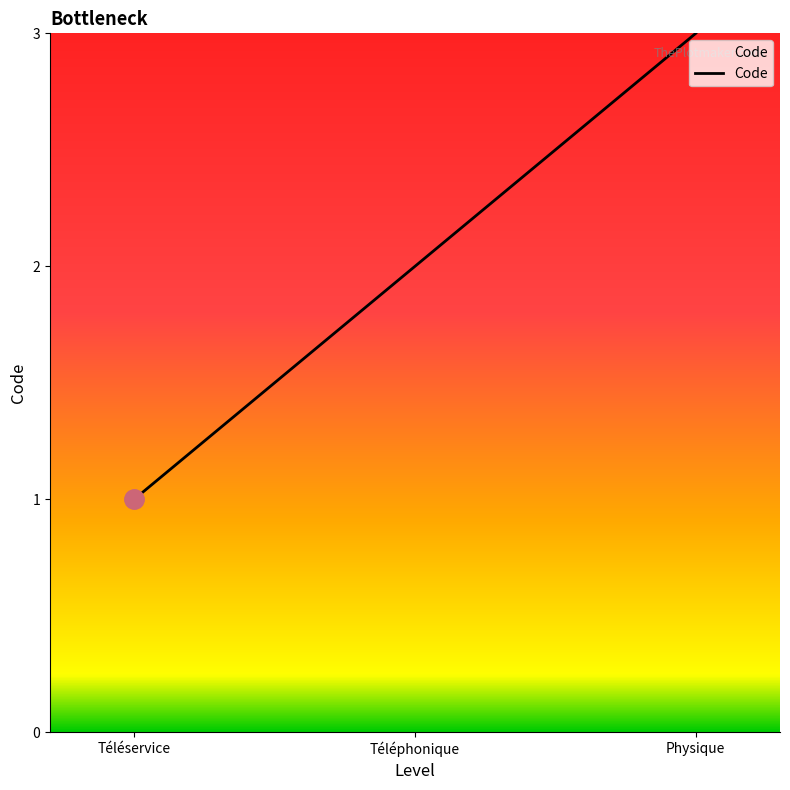

Reading left to right, extract all data points from this chart.

Téléservice=1	Téléphonique=2	Physique=3